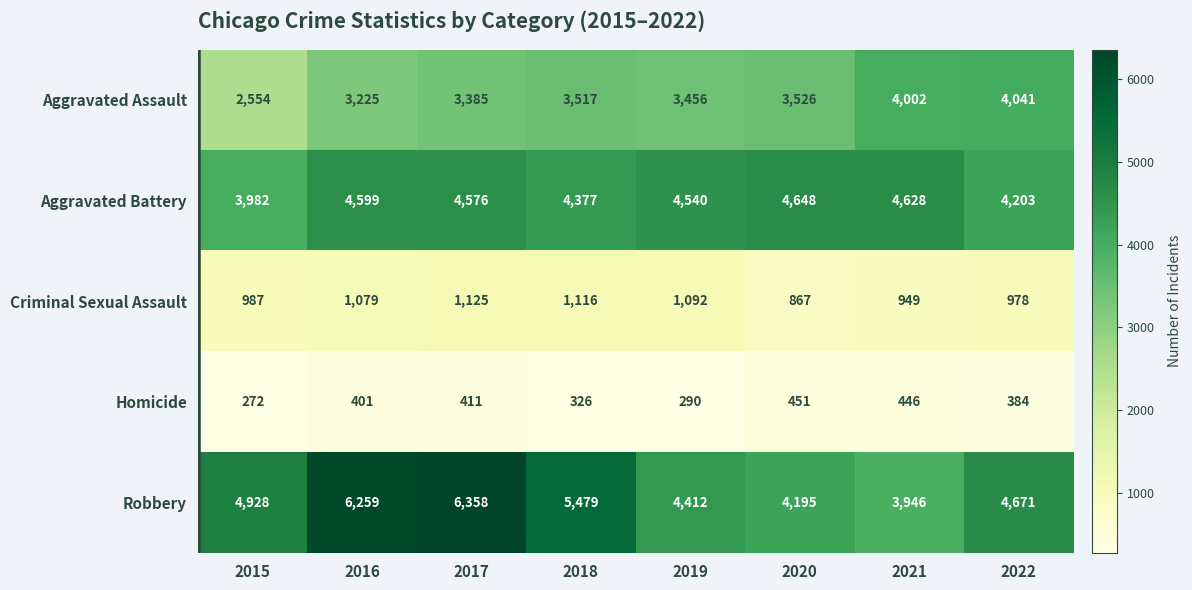

The value of Robbery at 2020 is 5970. True or false?

False